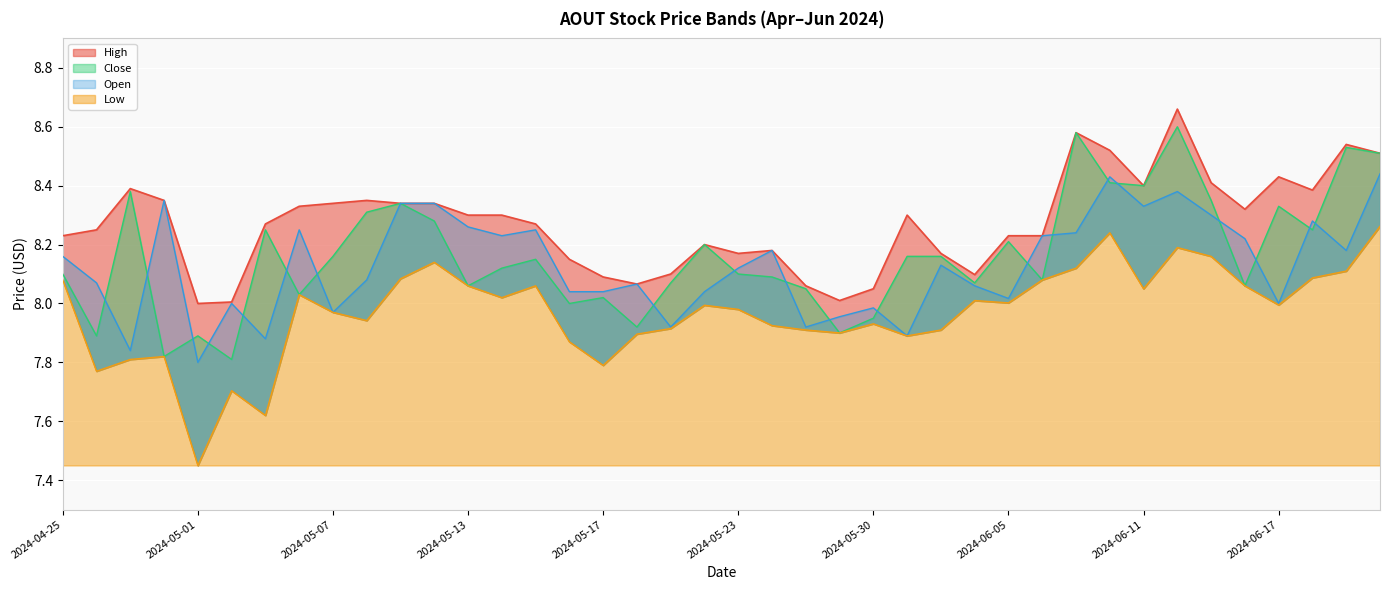

True or false: Open has a value of 14.4 at 2024-06-10.

False